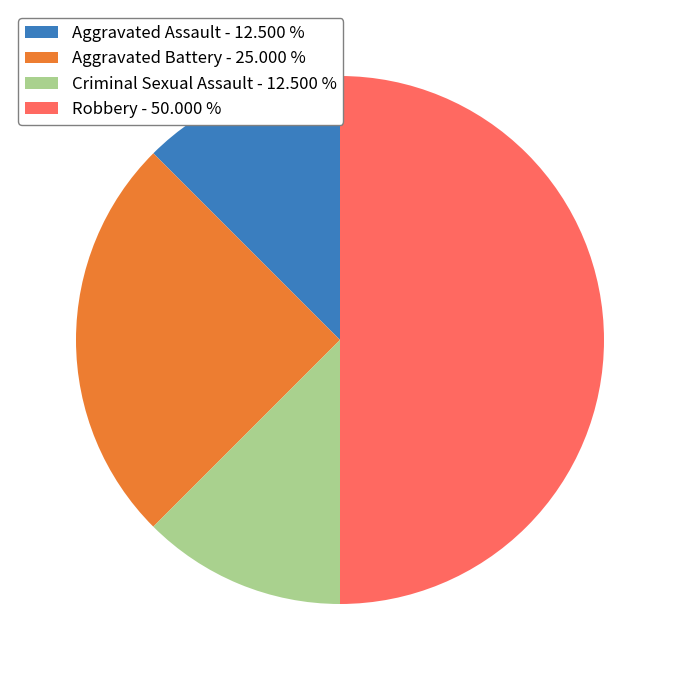

Combined, do Aggravated Battery - 25.000 % and Criminal Sexual Assault - 12.500 % account for over 50%?

No